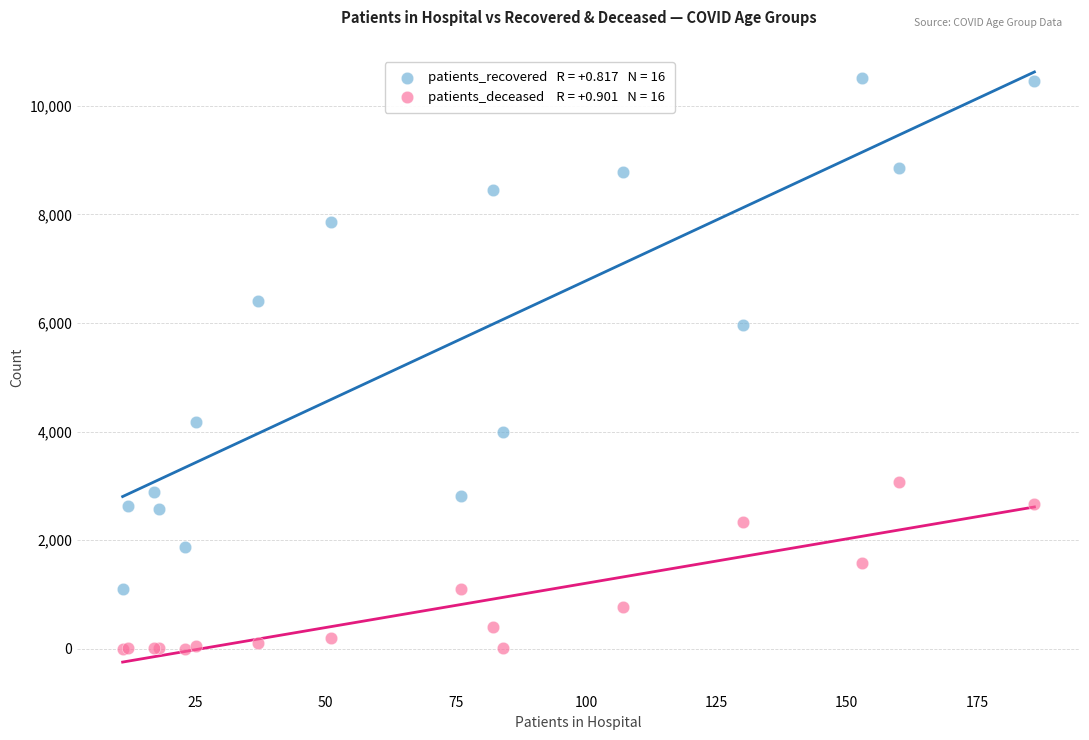

Across all series, what Y value is closest to 5261?

5962